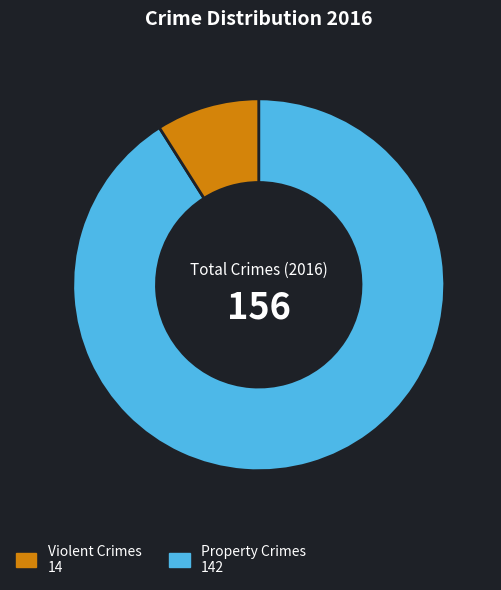

Is there any slice that represents more than half of the pie?

Yes